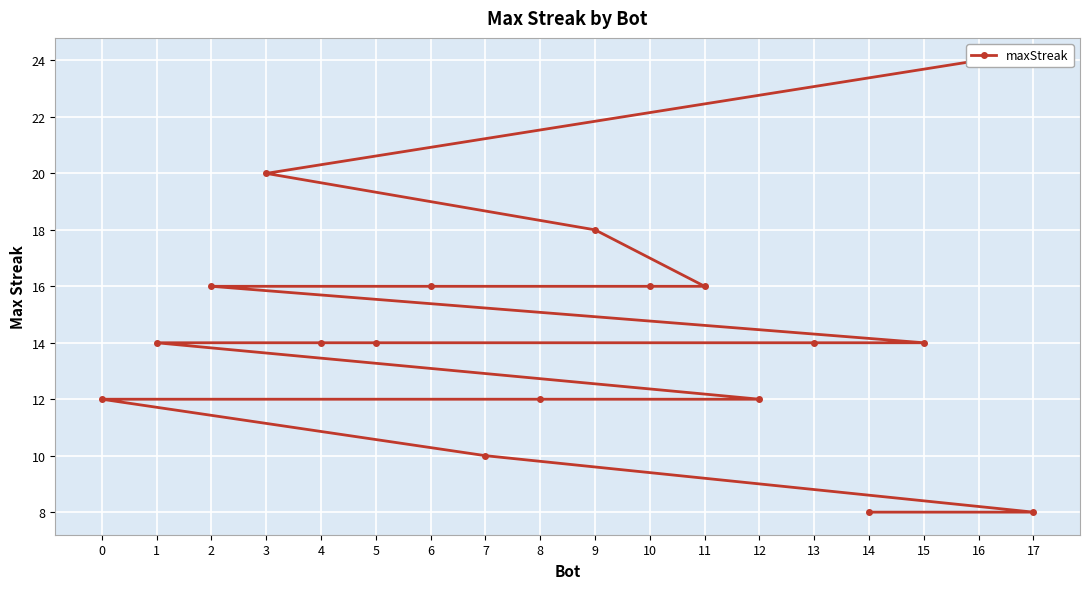

Does the chart display data point markers on the line(s)?

Yes